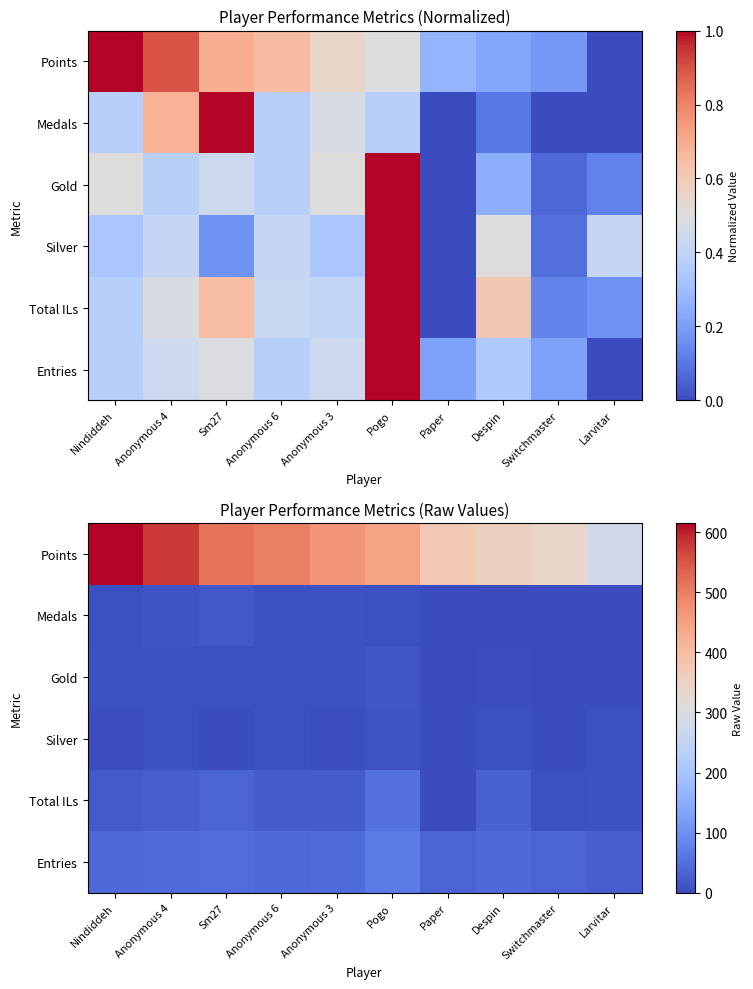

Count the number of categories in the chart.

10